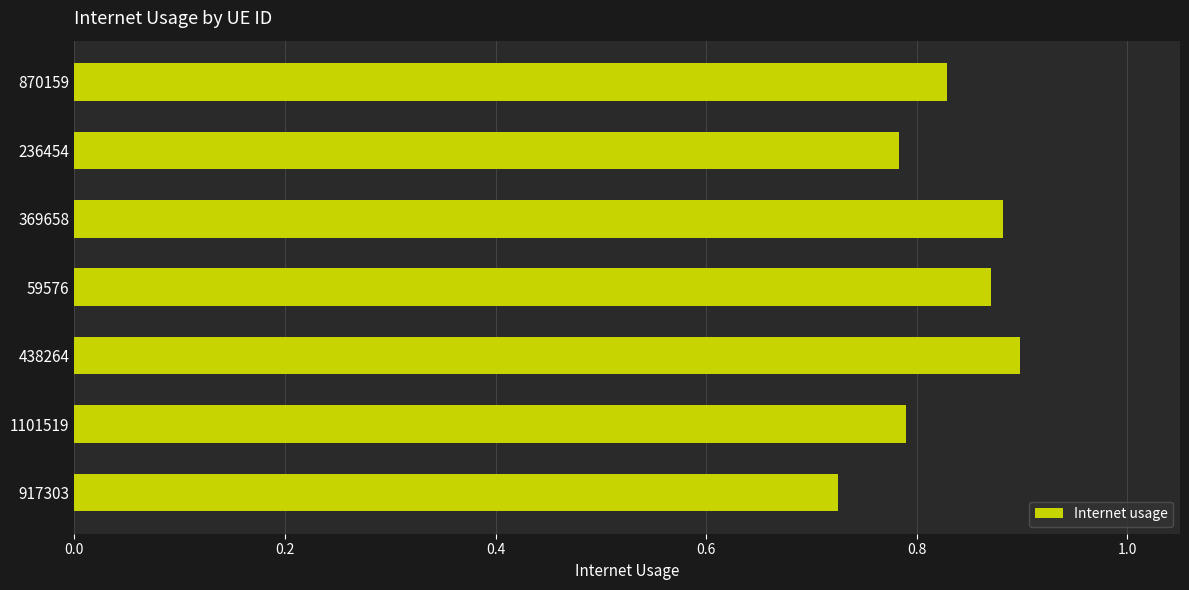

What is the change in value from 1101519 to 369658?

+0.1